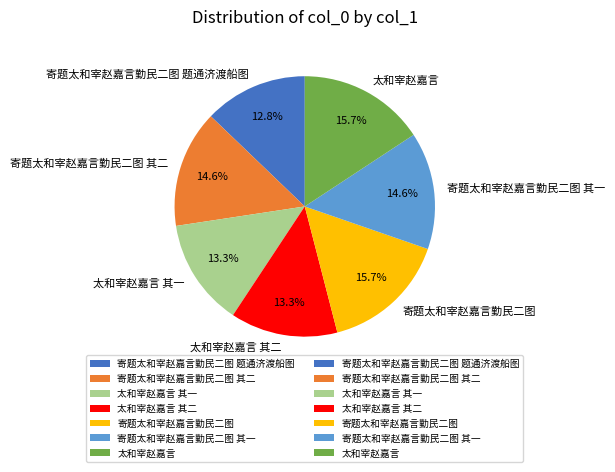

To the nearest percent, what percentage of the pie is 寄题太和宰赵嘉言勤民二图 题通济渡船图?

13%